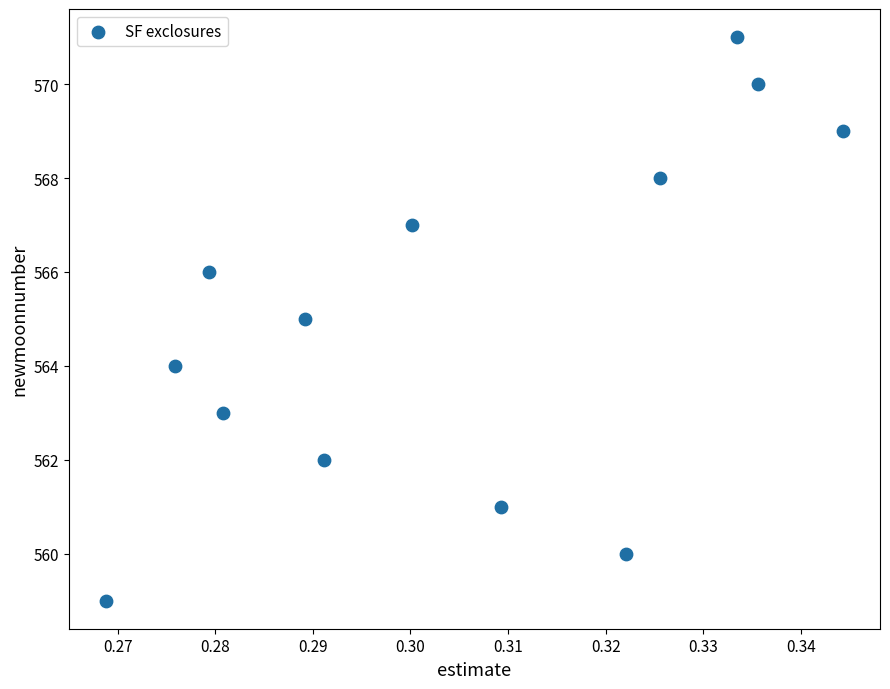

What is the range of Y values (max minus min)?

12